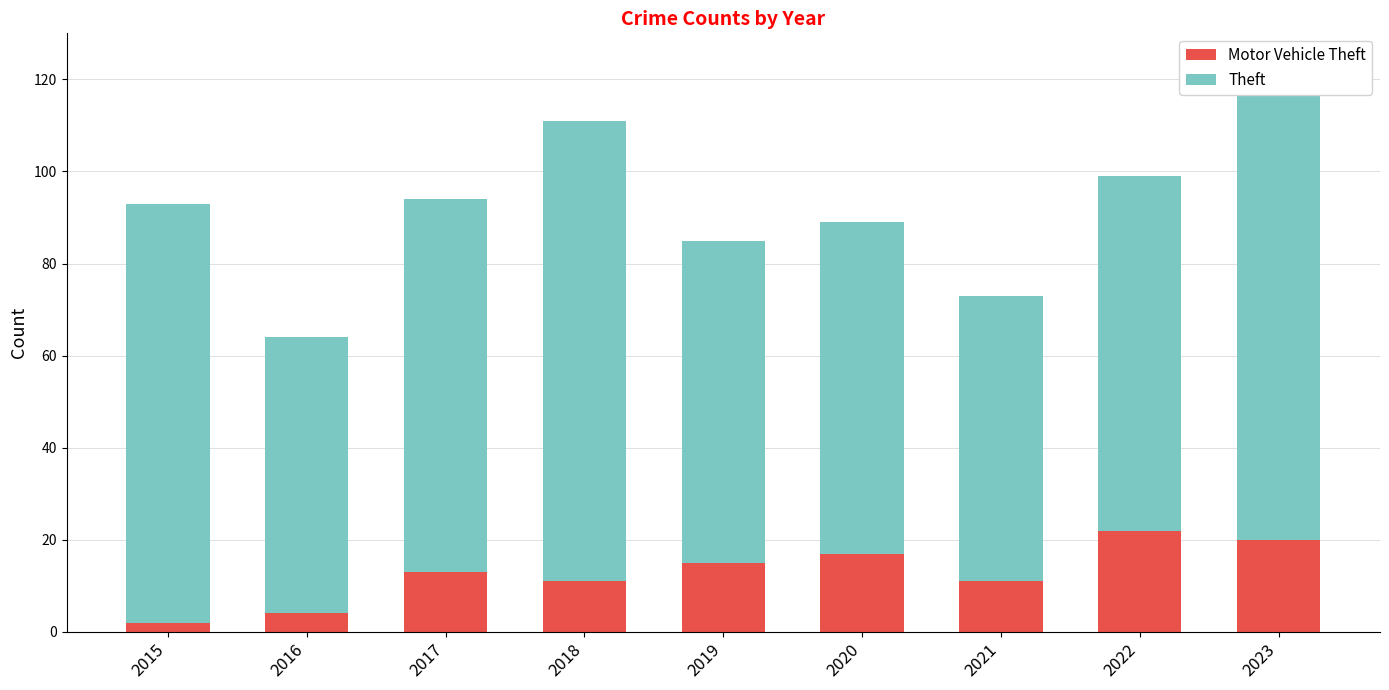

Between 2015 and 2016, which is larger?

2016